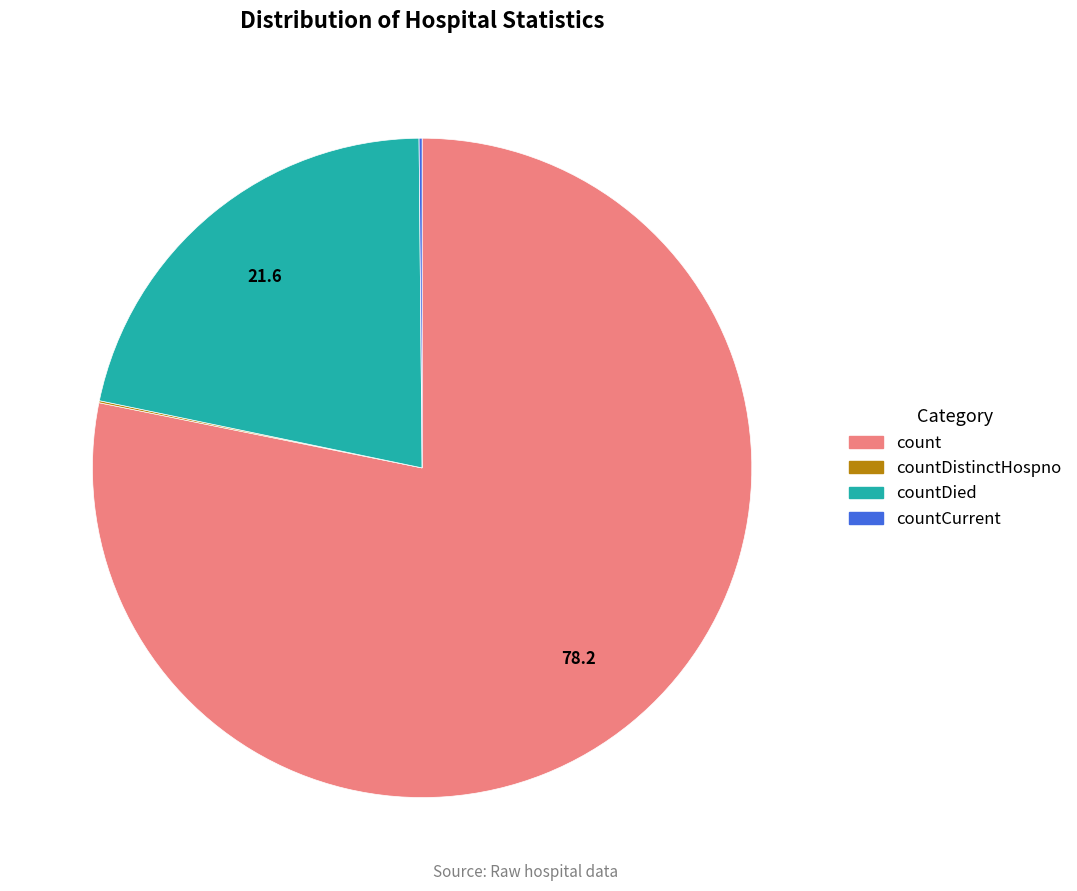

Is there any slice that represents more than half of the pie?

Yes